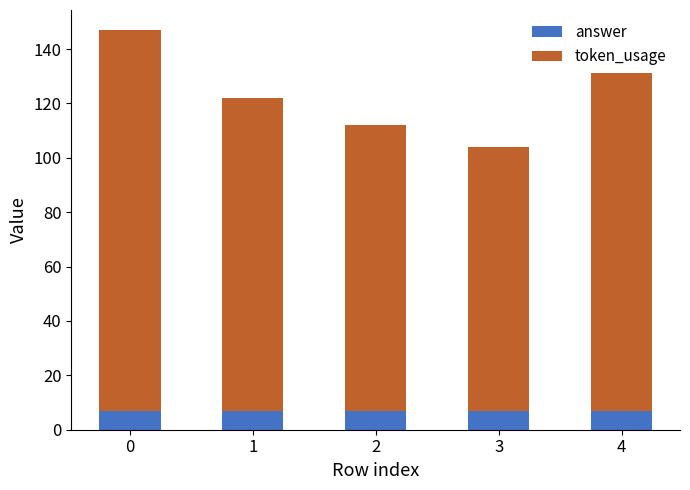

Reading left to right, list the values for the answer series.

0=7	1=7	2=7	3=7	4=7